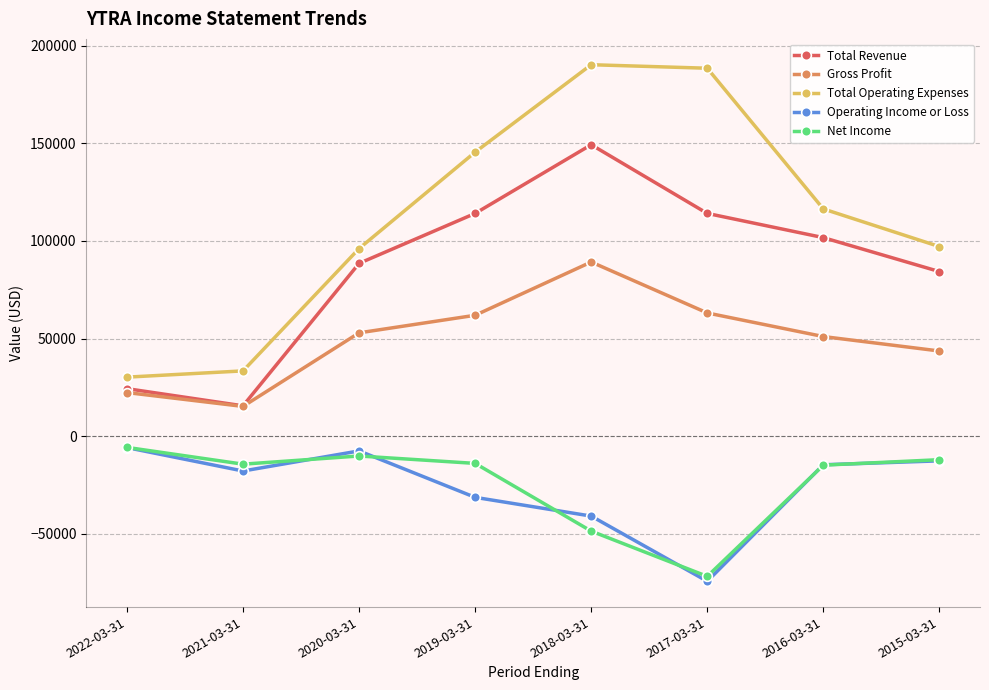

Which series changed the most between 2019-03-31 and 2017-03-31?

Net Income